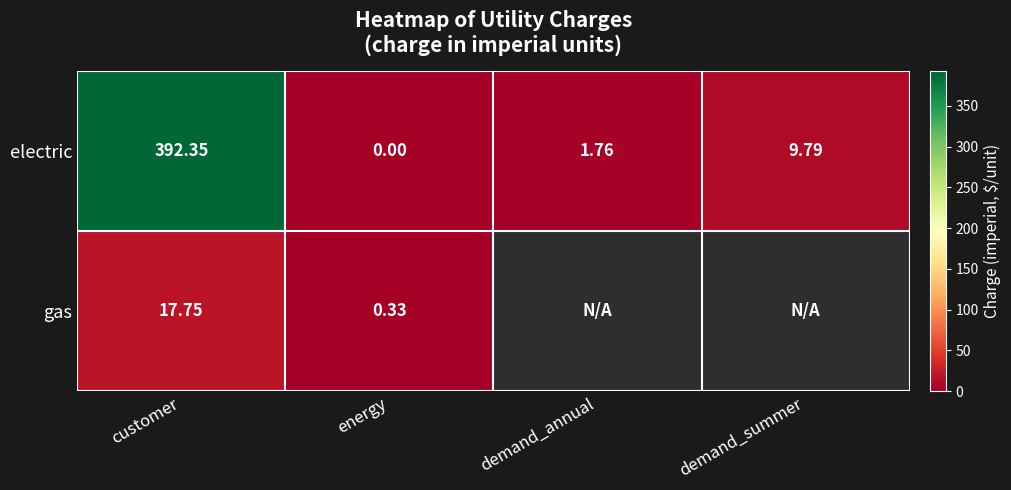

List the labels in order of electric value, smallest first.

energy, demand_annual, demand_summer, customer